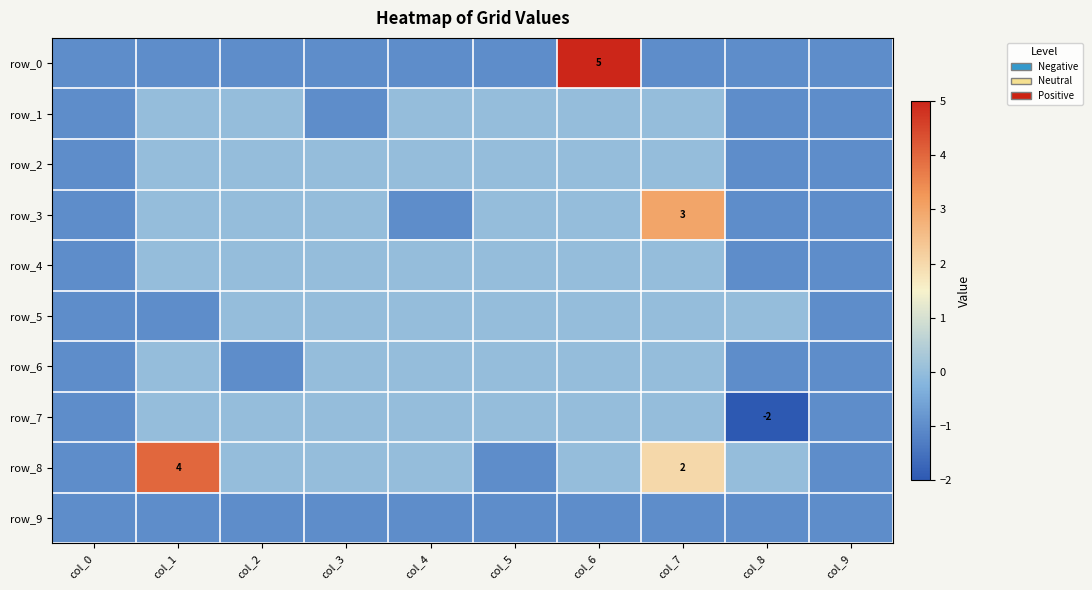

Rank the series at col_8 from lowest to highest value.

row_7, row_0, row_1, row_2, row_3, row_4, row_6, row_9, row_5, row_8